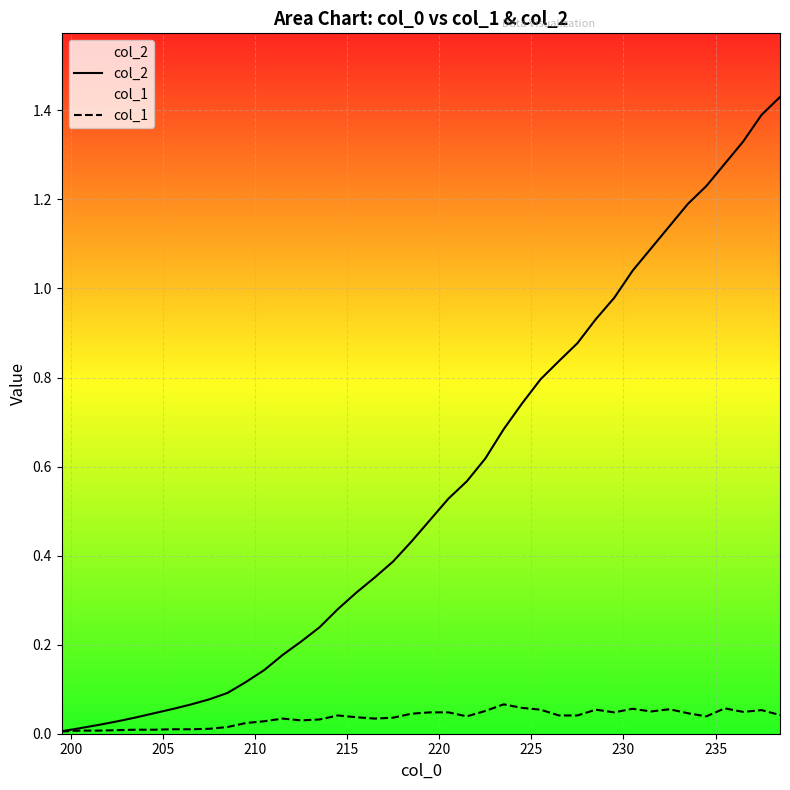

How many lines are shown in the chart?

2